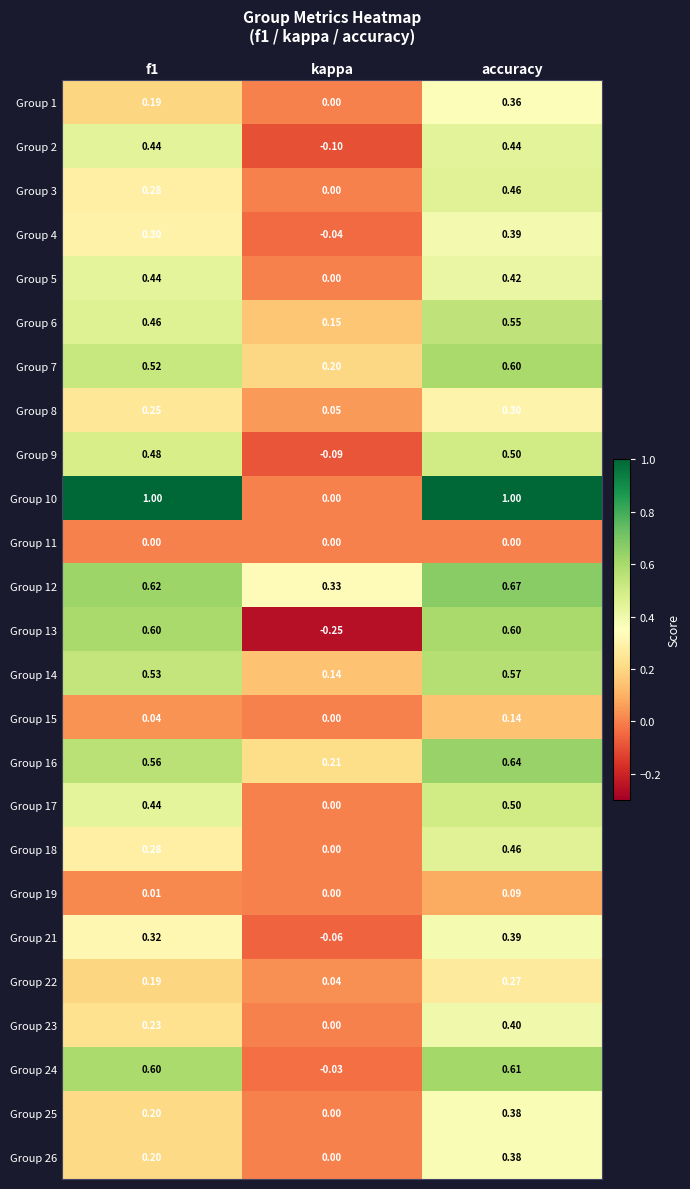

At which category is the sum across all series the highest?

accuracy